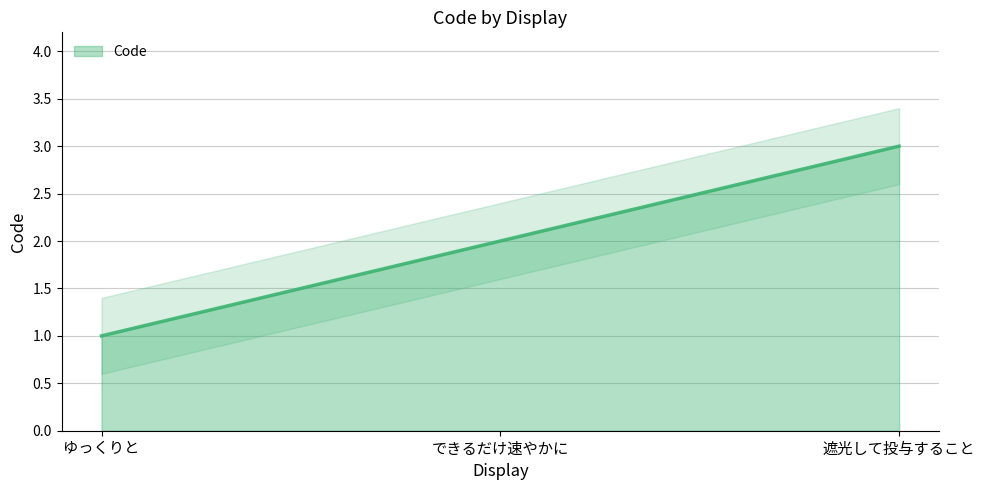

What is the change in value from ゆっくりと to 遮光して投与すること?

+2